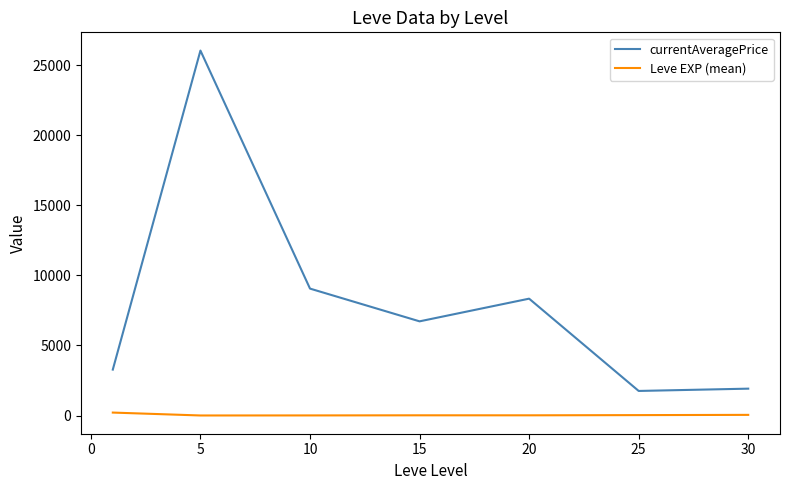

Which series has the widest spread of values?

currentAveragePrice